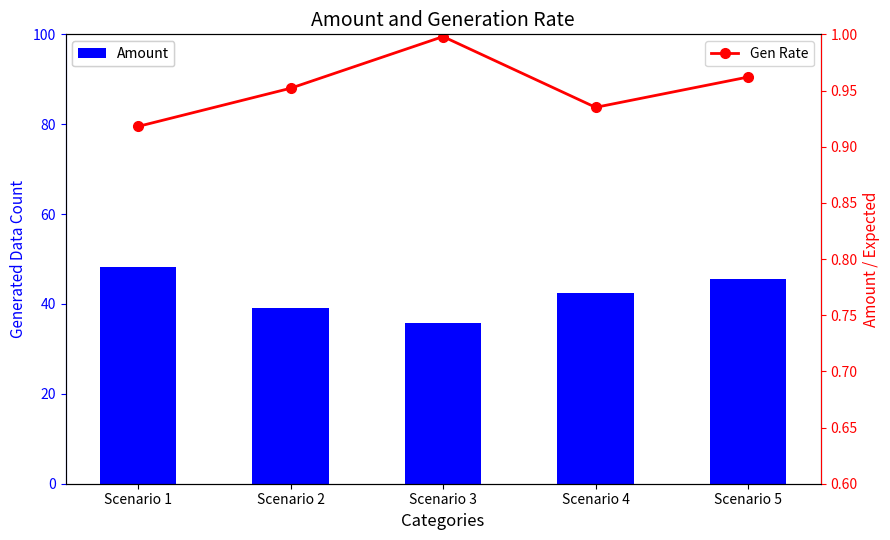

What is the value of the Gen Rate bar at the 5th from the left?

1.0